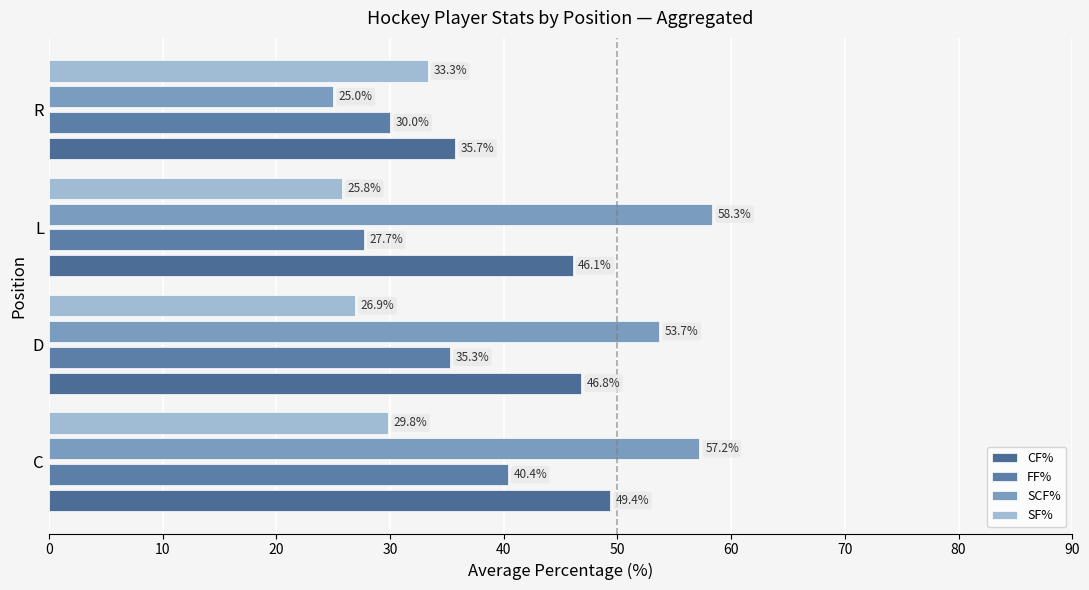

How many series are shown in this chart?

4